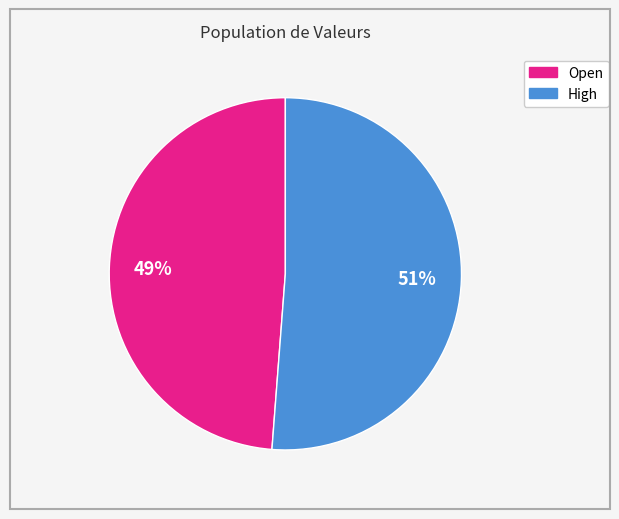

Approximately how many times larger is the value at High compared to Open?

1.0